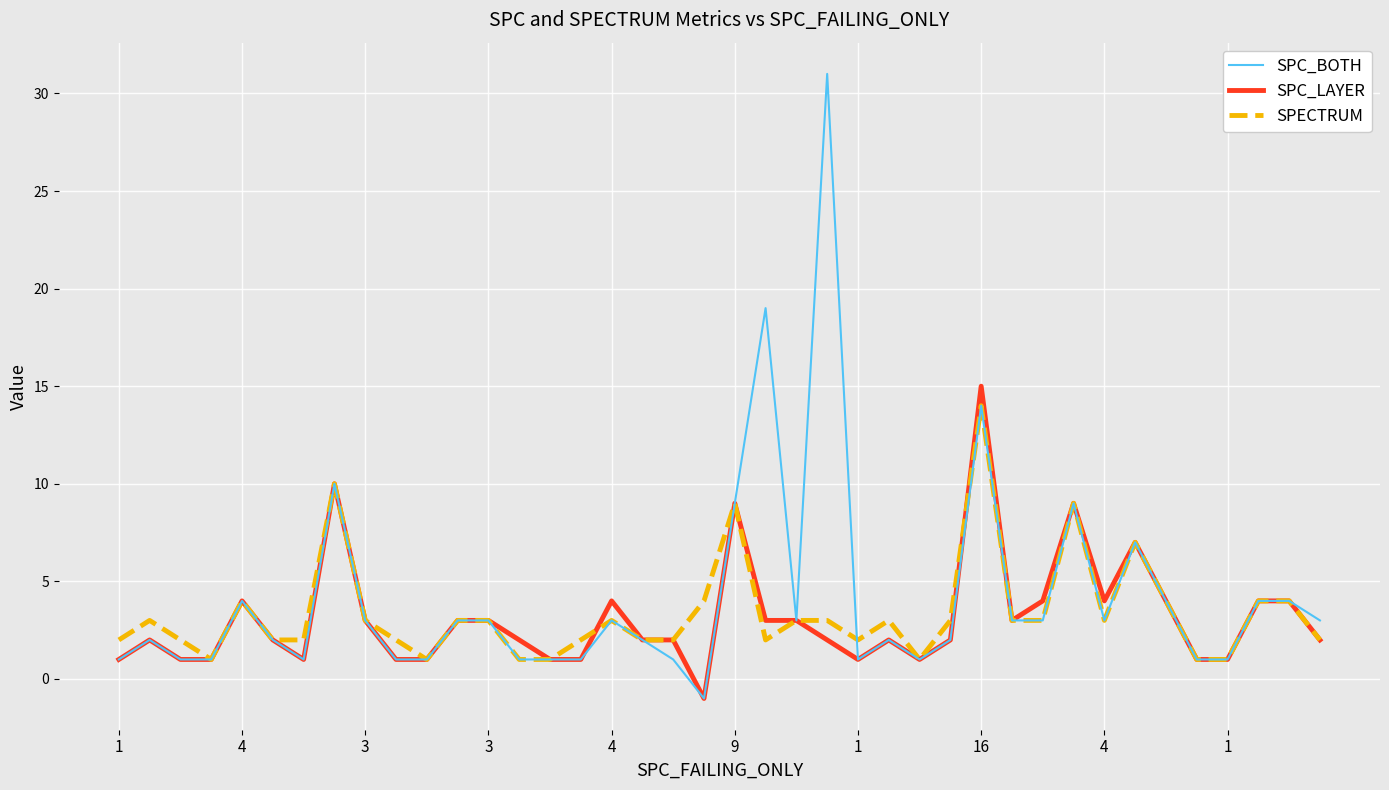

Reading left to right, extract all data points from this chart.

SPC_BOTH: 1	2	1	1	4	2	1	10	3	1	1	3	3	1	1	1	3	2	1	-1	9	19	3	31	1	2	1	2	14	3	3	9	3	7	4	1	1	4	4	3
SPC_LAYER: 1	2	1	1	4	2	1	10	3	1	1	3	3	2	1	1	4	2	2	-1	9	3	3	2	1	2	1	2	15	3	4	9	4	7	4	1	1	4	4	2
SPECTRUM: 2	3	2	1	4	2	2	10	3	2	1	3	3	1	1	2	3	2	2	4	9	2	3	3	2	3	1	3	14	3	3	9	3	7	4	1	1	4	4	2